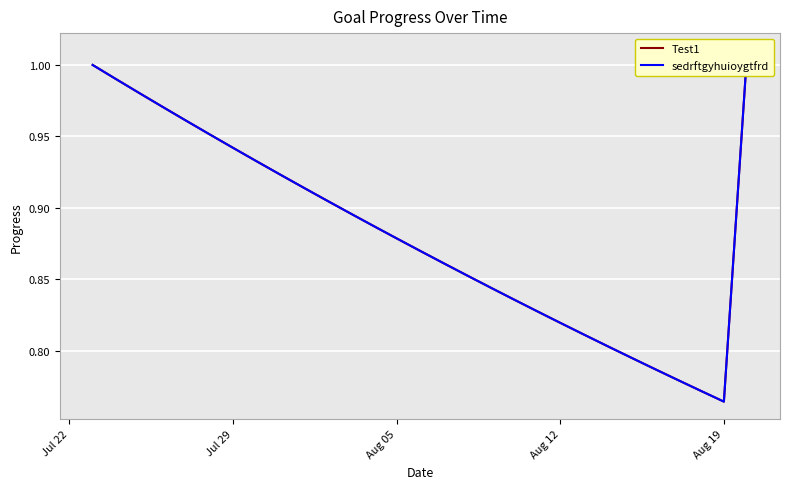

What is the value of the Test1 point at the 9th from the left?

0.9